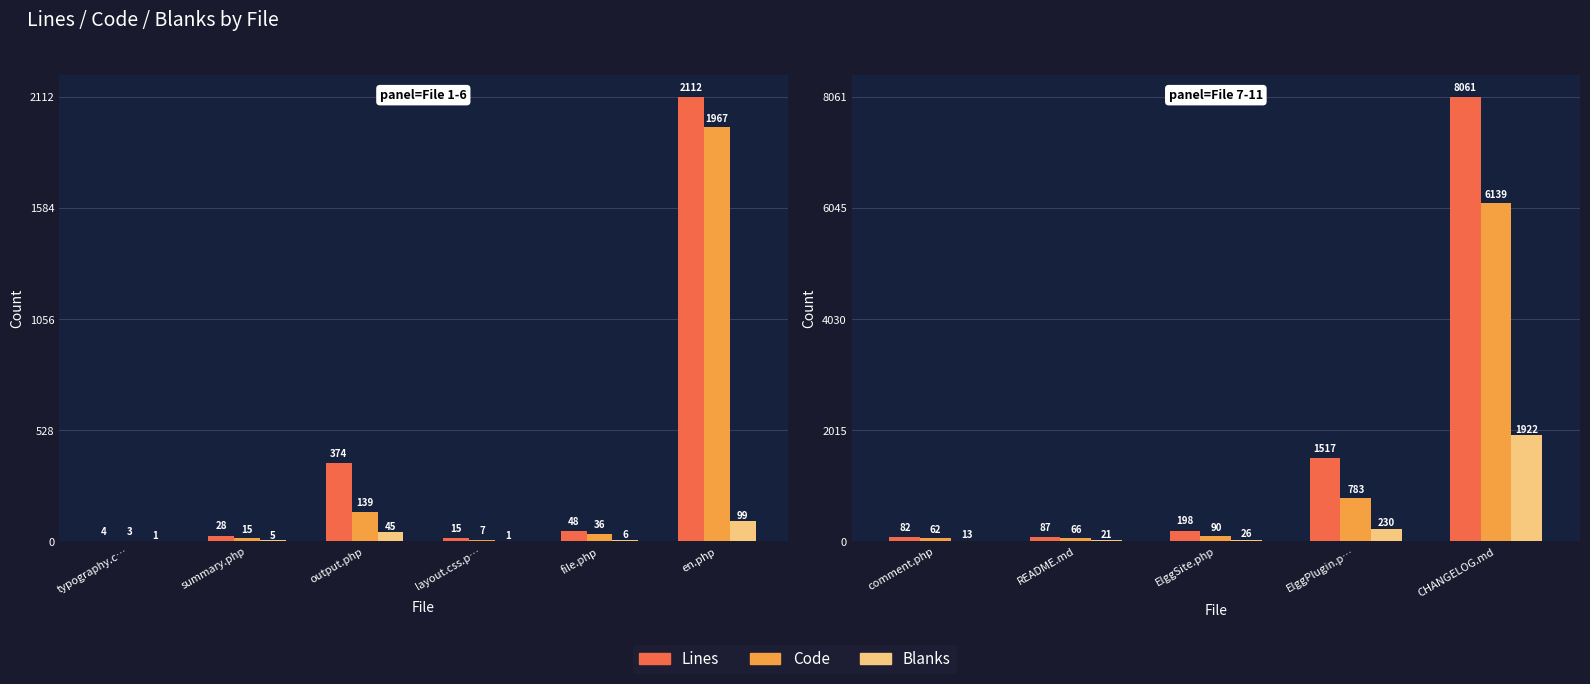

Rank the series by their average value, from highest to lowest.

Lines, Code, Blanks